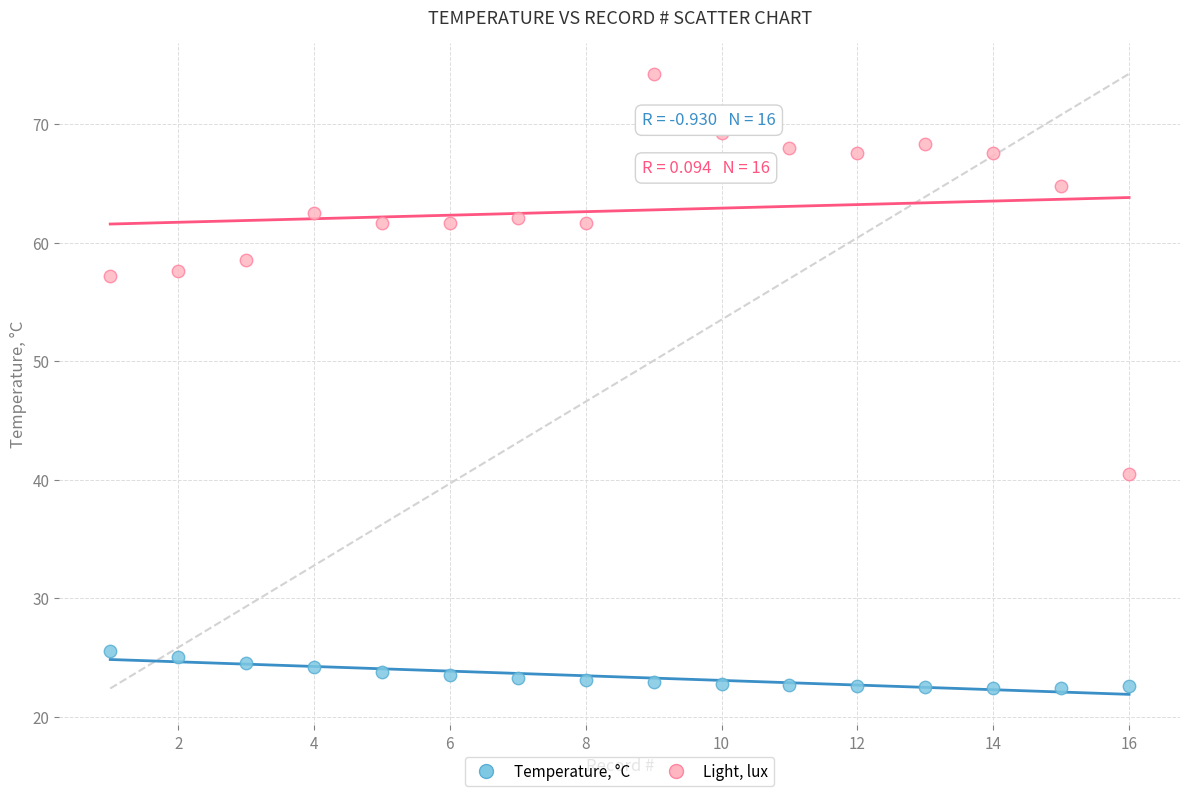

What are all the series names shown in the legend?

Temperature, °C, Light, lux